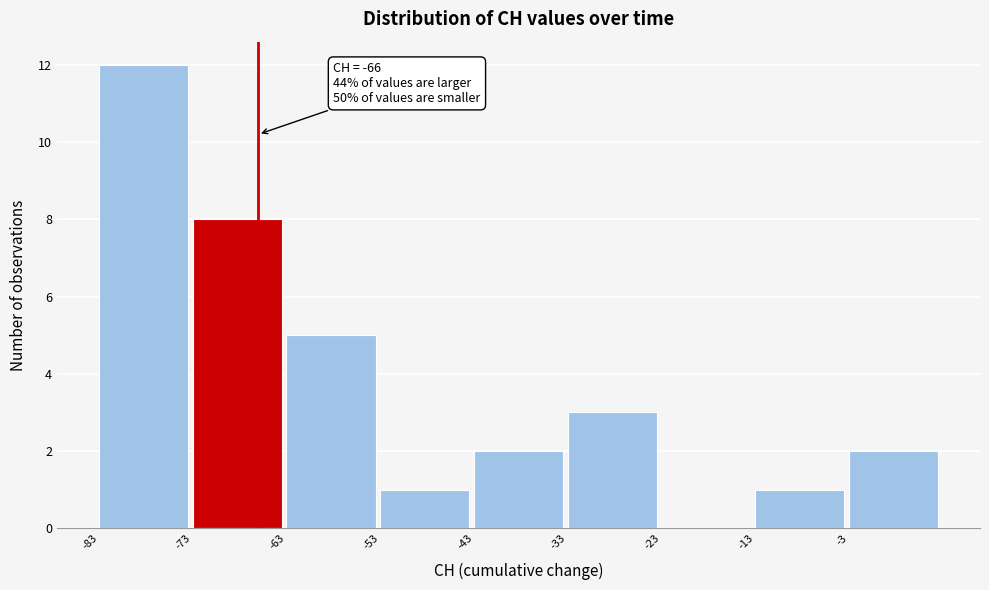

Over which range of the x-axis is the bar tallest?

-83 to -73